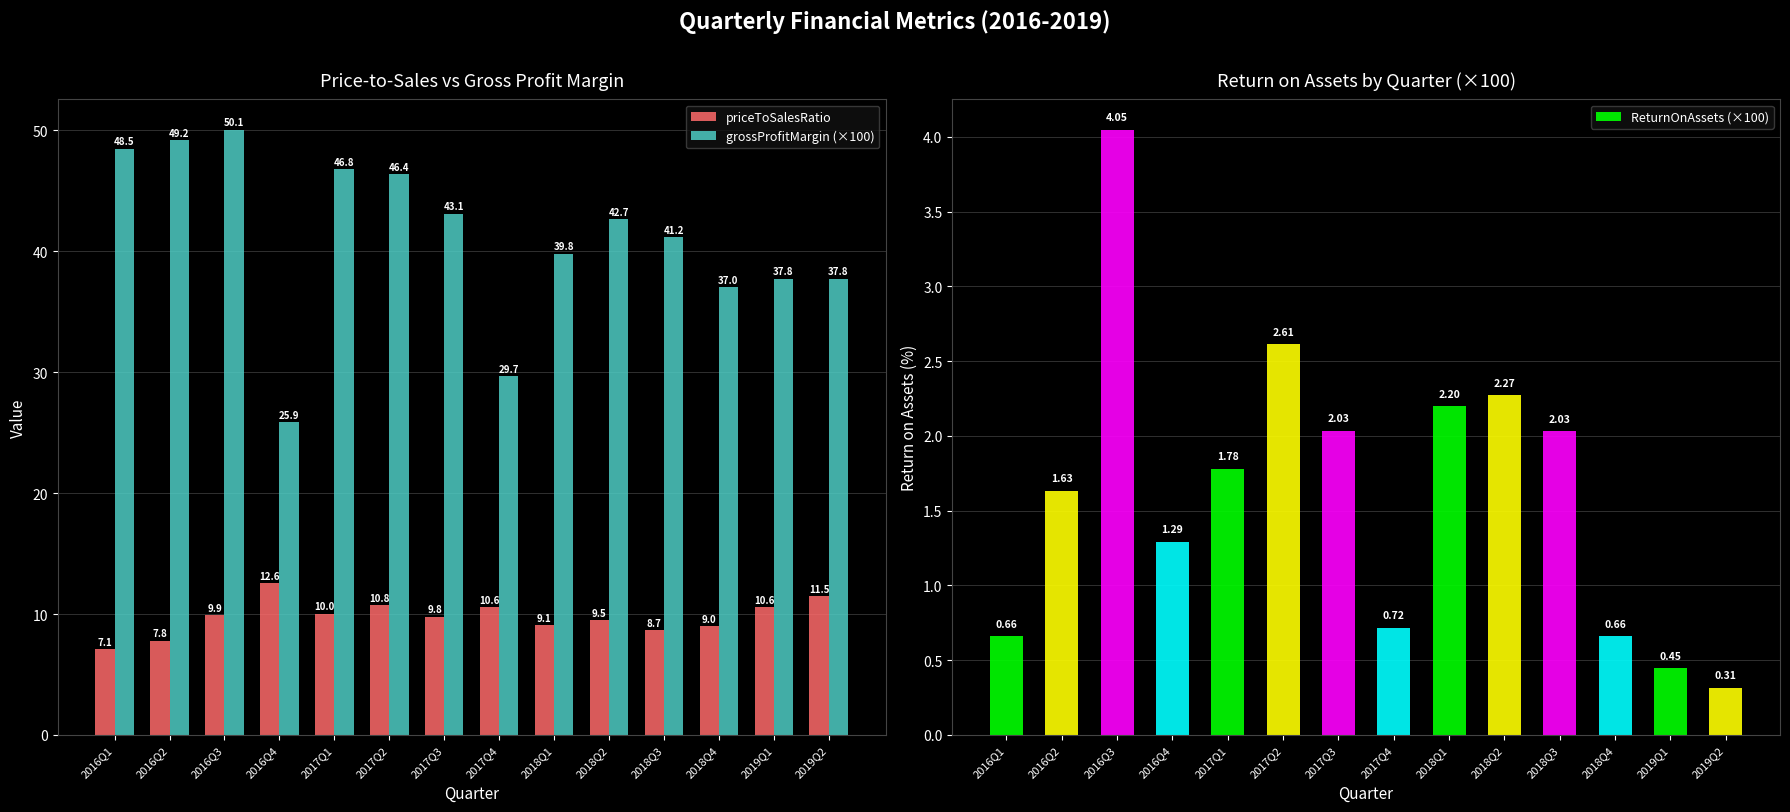

Is the value of ReturnOnAssets (×100) at 2018Q2 greater than the value of priceToSalesRatio at 2018Q2?

No